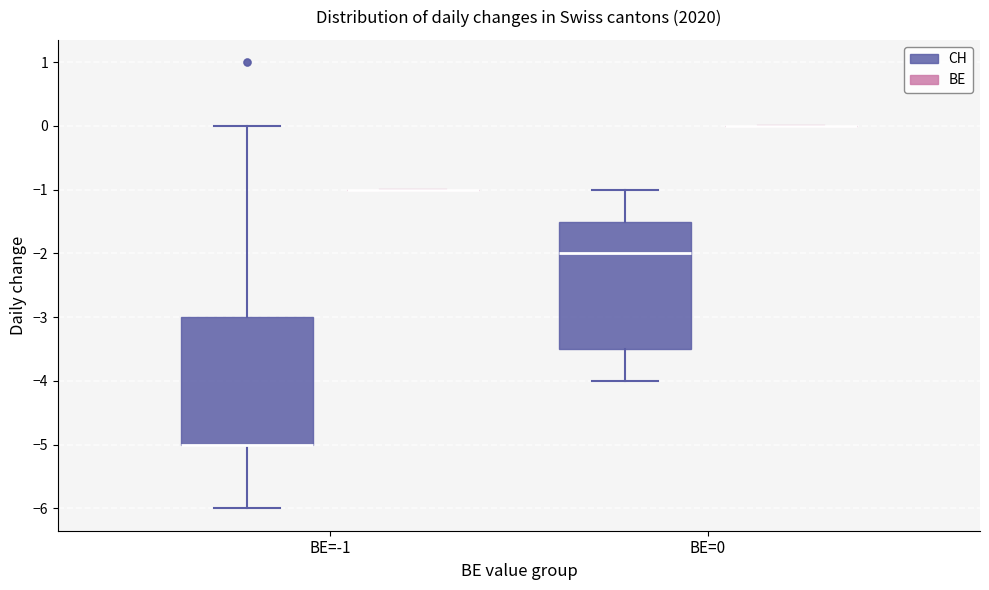

Reading left to right, read every box against the y-axis: the position of its median line, the range the box covers, and the ends of its whiskers. The values are not printed on the chart, so give them approximately, as read against the axis.

BE=-1 (CH): median -5.0 (drawn on the box's lower edge), box -5.0 to -3.0, whiskers -6.0 to 0.0
BE=-1 (BE): box collapsed to a line at -1.0, whiskers -1.0 to -1.0
BE=0 (CH): median -2.0, box -3.5 to -1.5, whiskers -4.0 to -1.0
BE=0 (BE): box collapsed to a line at 0.0, whiskers 0.0 to 0.0